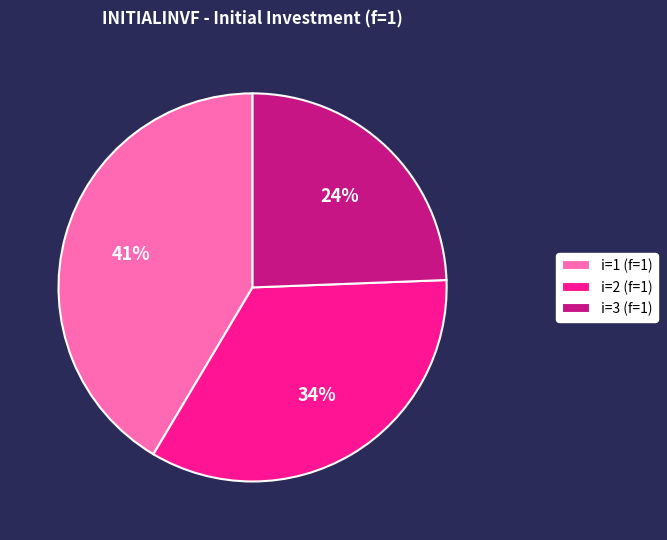

Combined, do i=1 (f=1) and i=2 (f=1) account for over 50%?

Yes